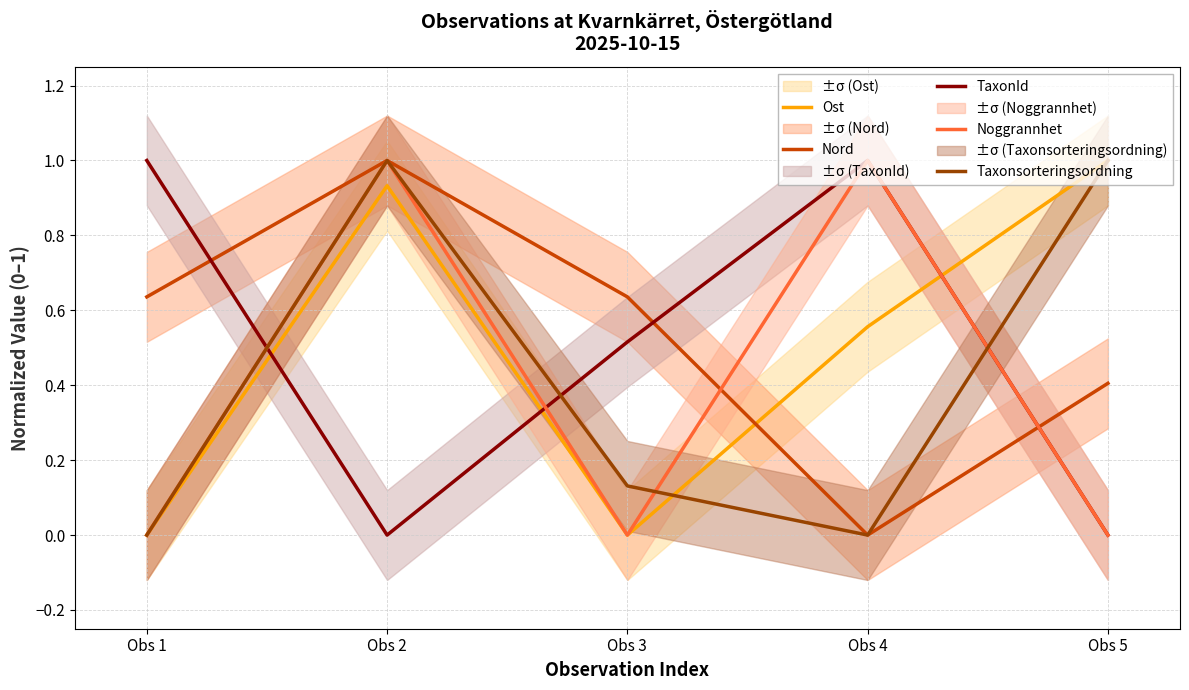

What is the spread (max minus min) of values at Obs 2?

1.0